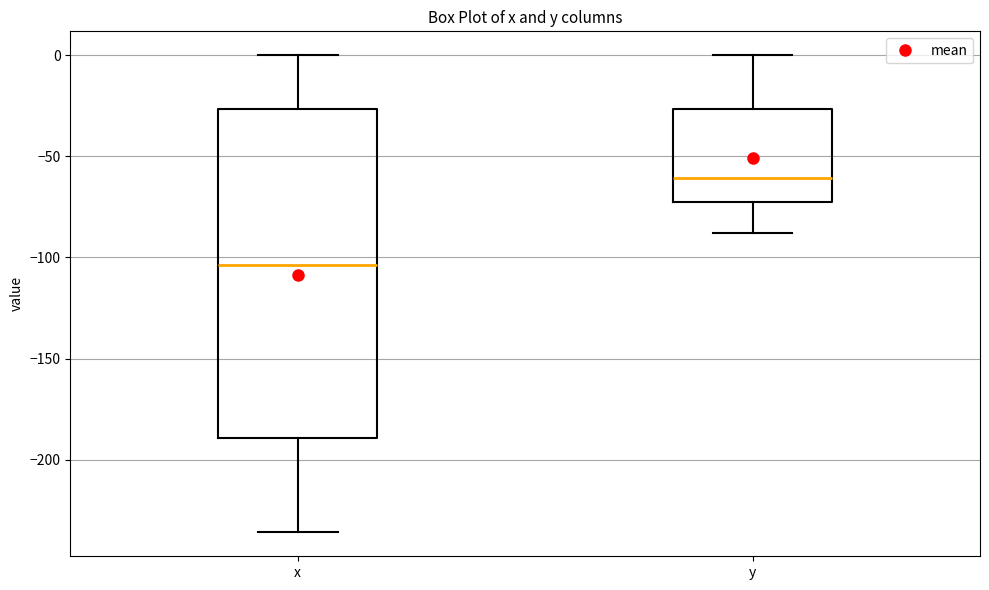

Which box's median line is the lowest?

x